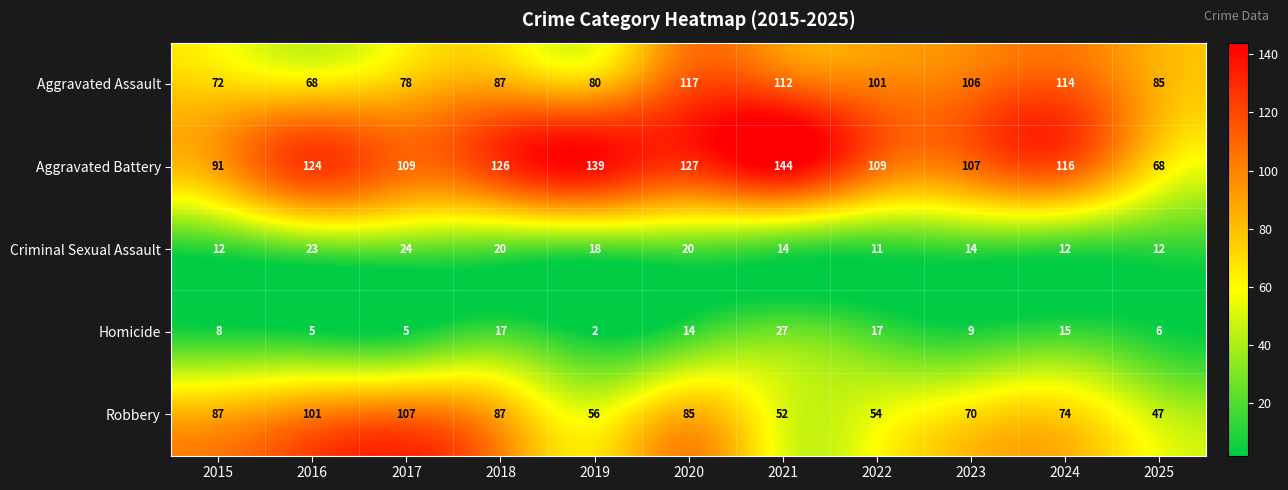

Between 2022 and 2023, which series saw the biggest shift?

Robbery